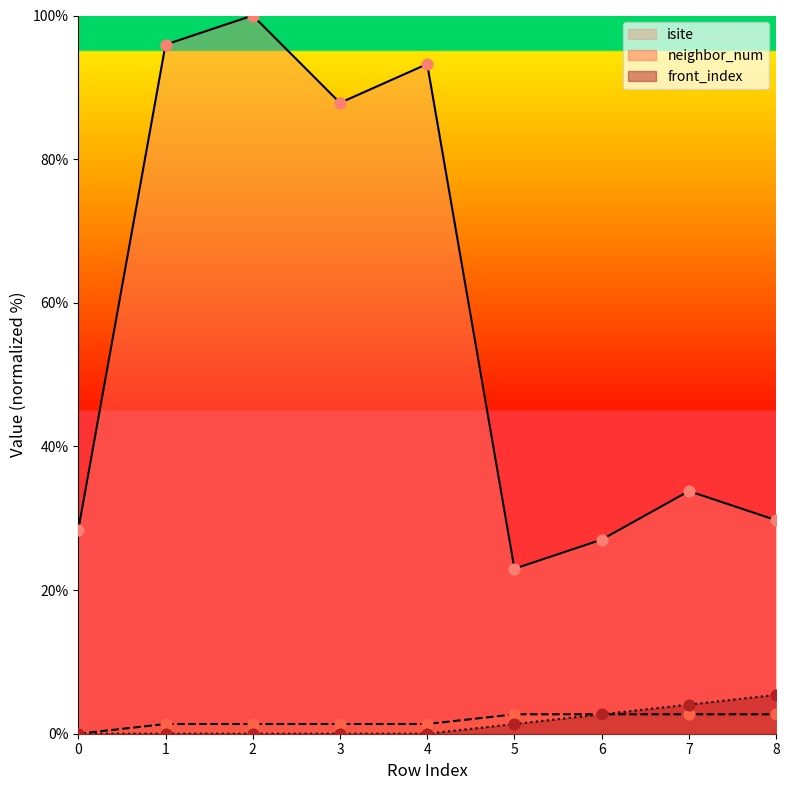

Which series contains the highest Y value?

isite